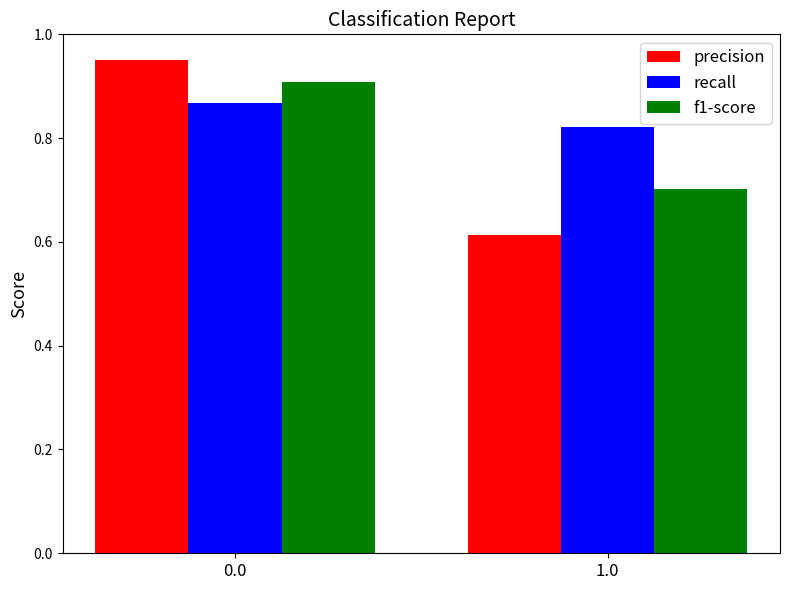

How many categories are shown in the chart?

2